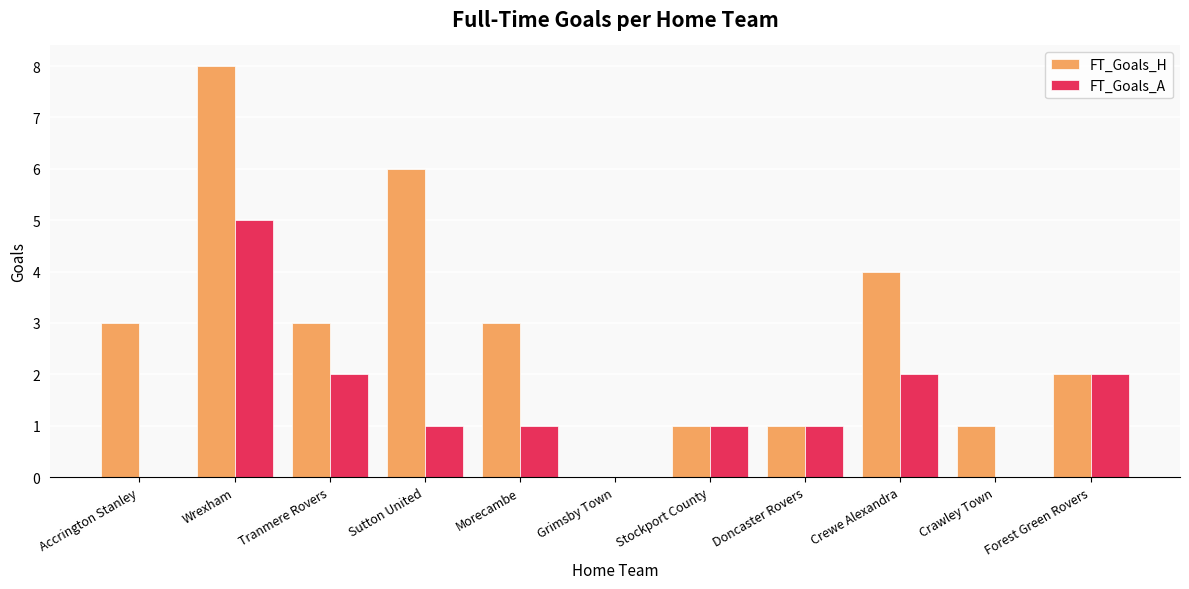

What is the sum of all FT_Goals_A values?

15